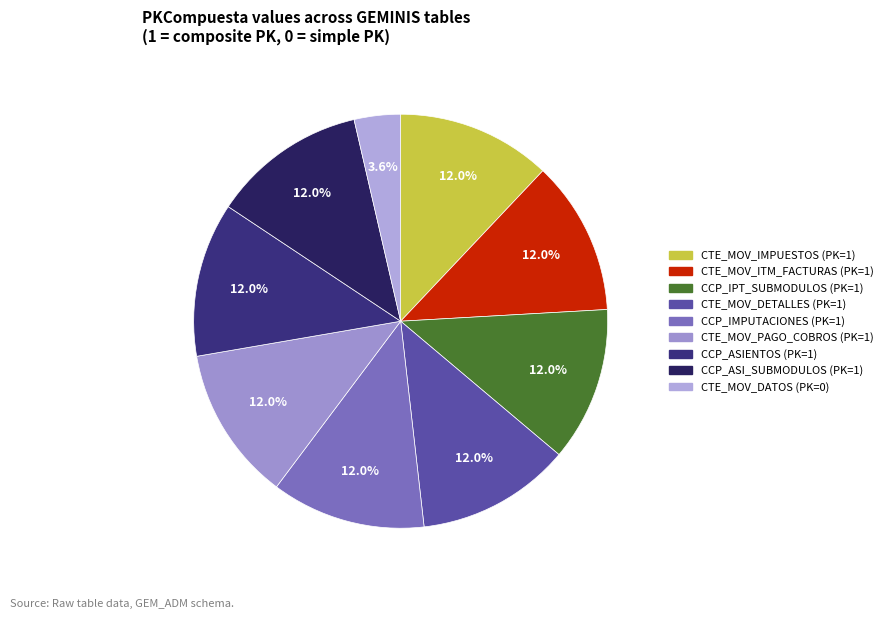

What percentage is the CTE_MOV_ITM_FACTURAS slice, to the nearest percent?

12%